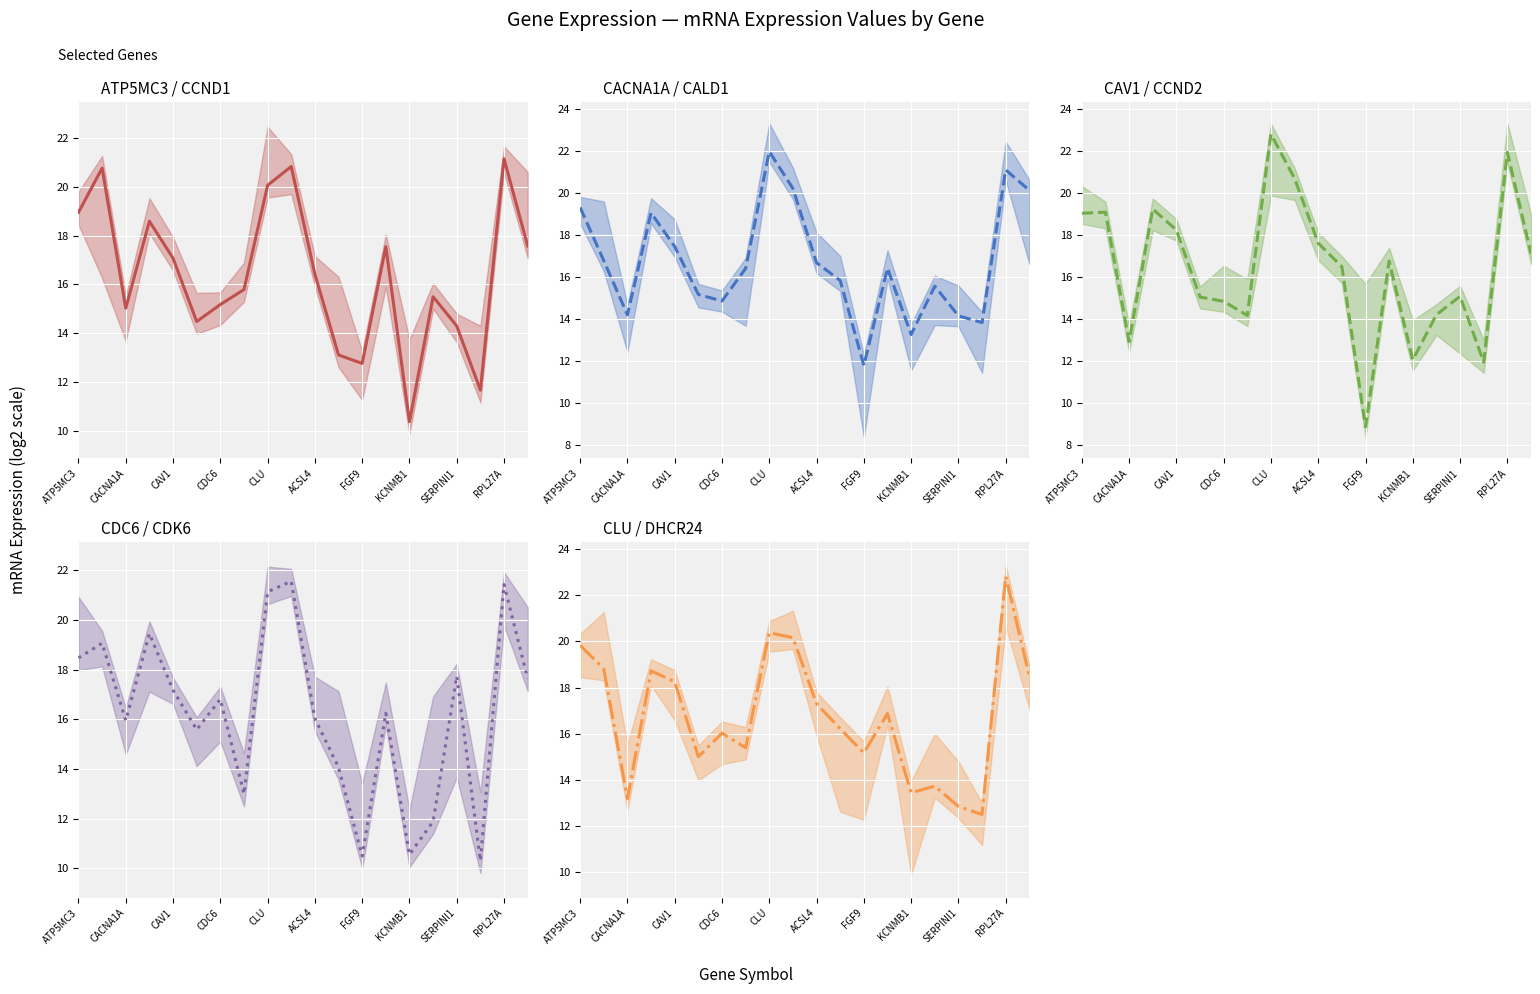

True or false: _c3 has more than 1 interior local peaks.

True